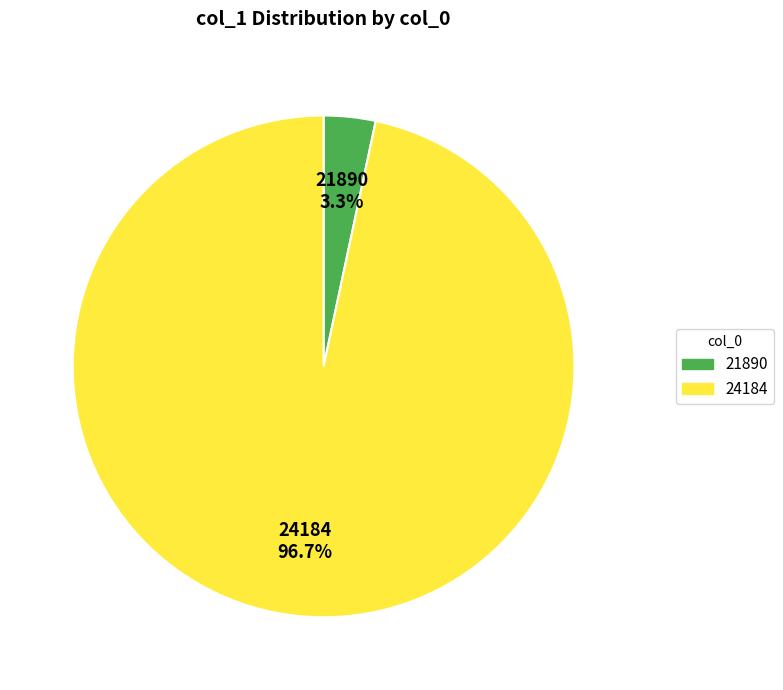

To the nearest percent, what is the combined percentage of 24184 and 21890?

100%